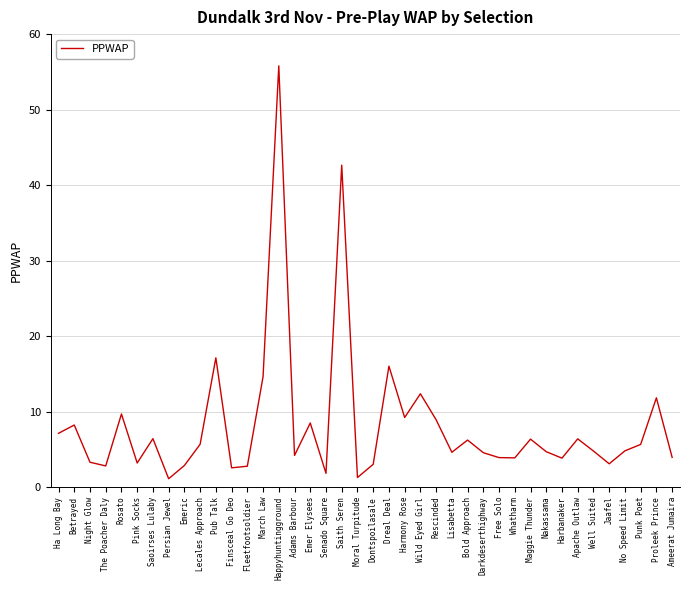

Where is the first local minimum?

The Poacher Daly